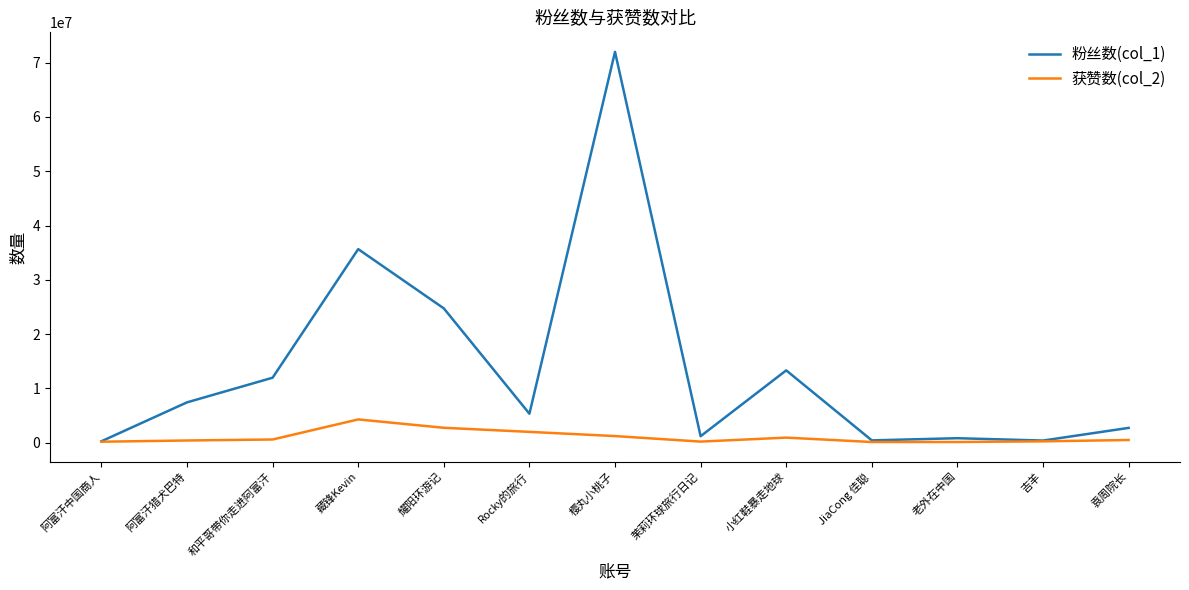

At which category is the sum across all series the highest?

樱丸小桃子